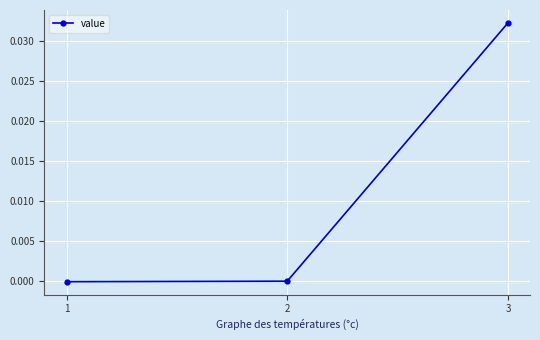

How many categories are shown in the chart?

3